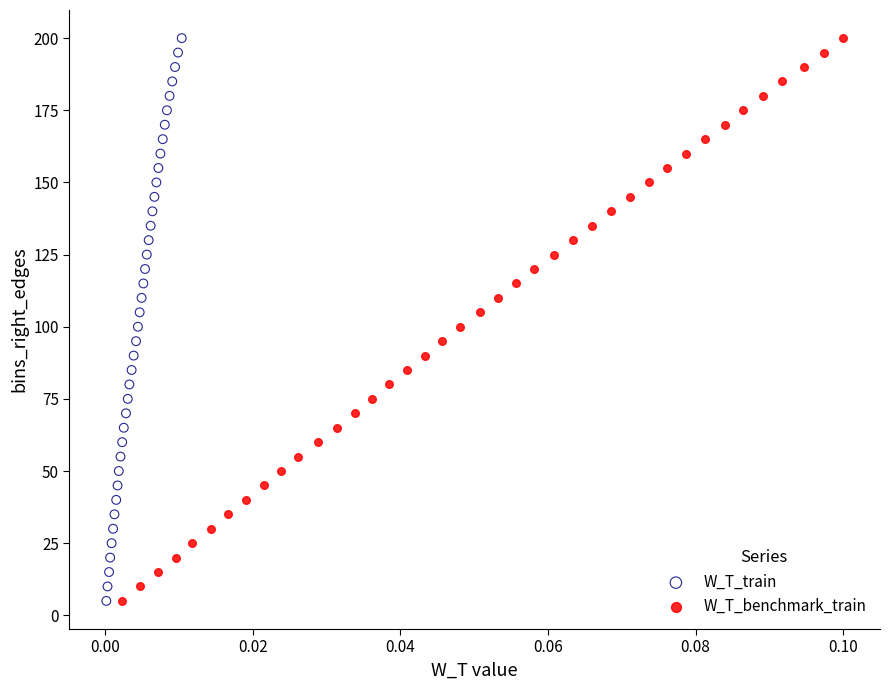

What are all the series names shown in the legend?

W_T_train, W_T_benchmark_train